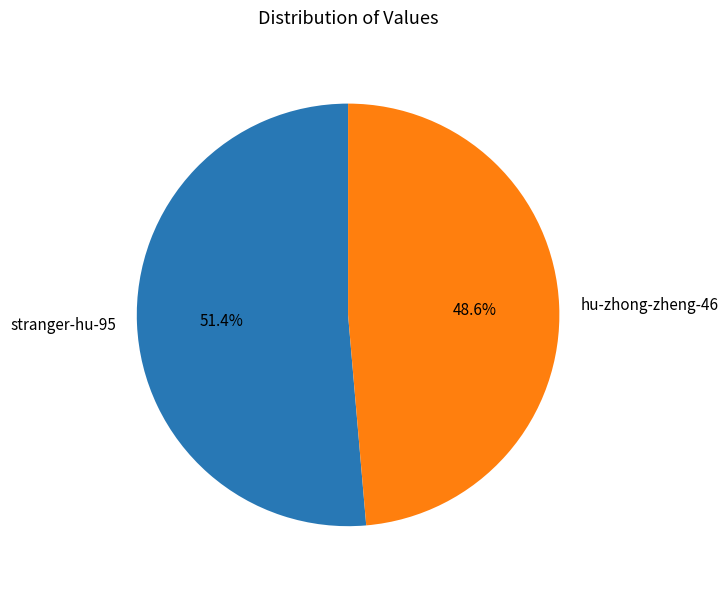

To the nearest percent, what portion does hu-zhong-zheng-46 represent?

49%